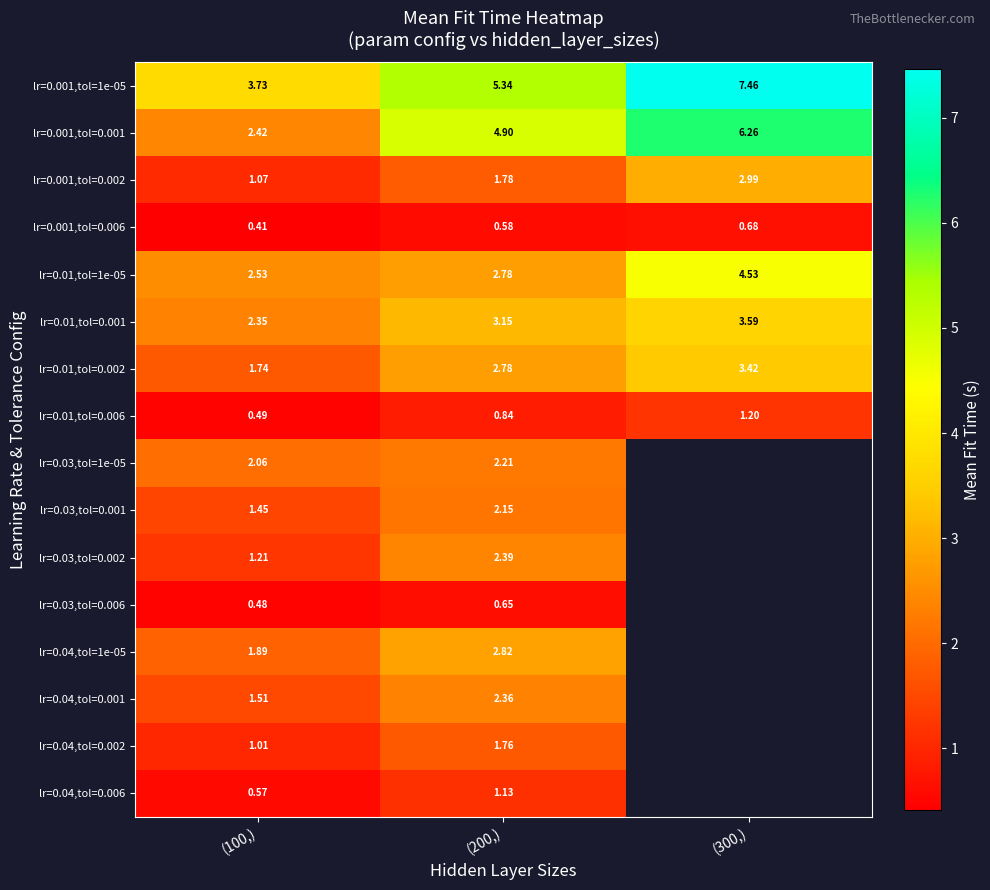

What is the sum of the lr=0.04,tol=0.001 values at (100,) and (200,)?

3.9